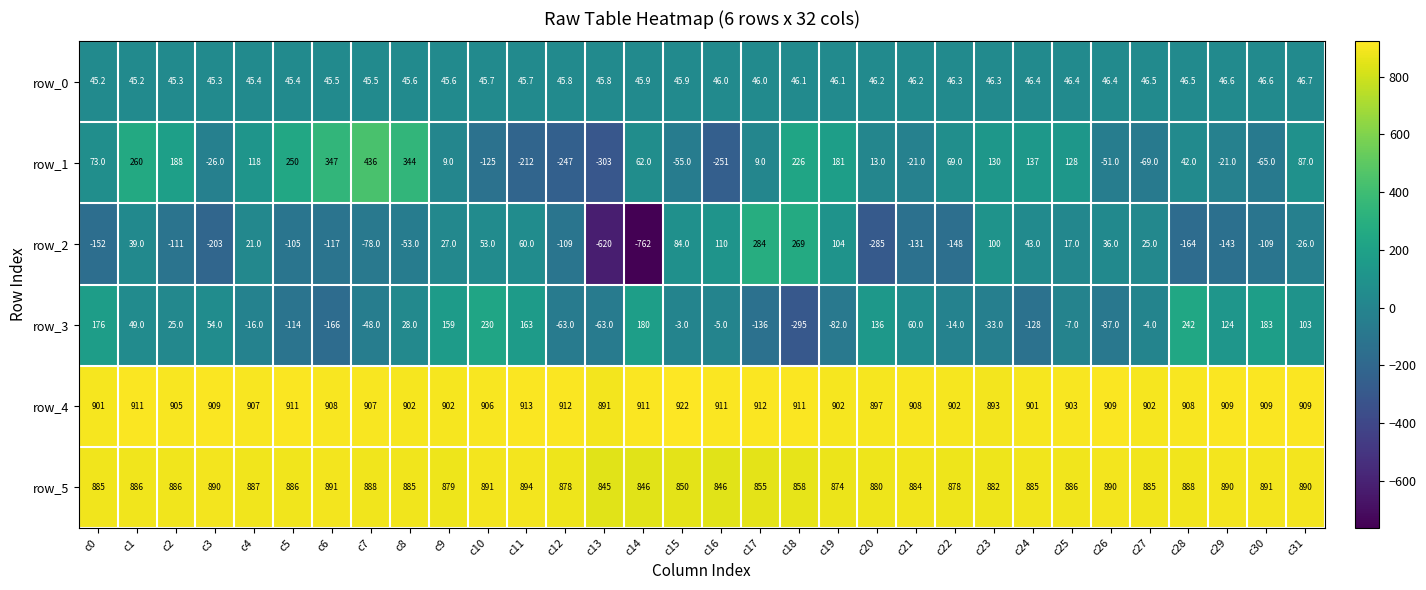

Which series changed the most between c14 and c18?

row_2